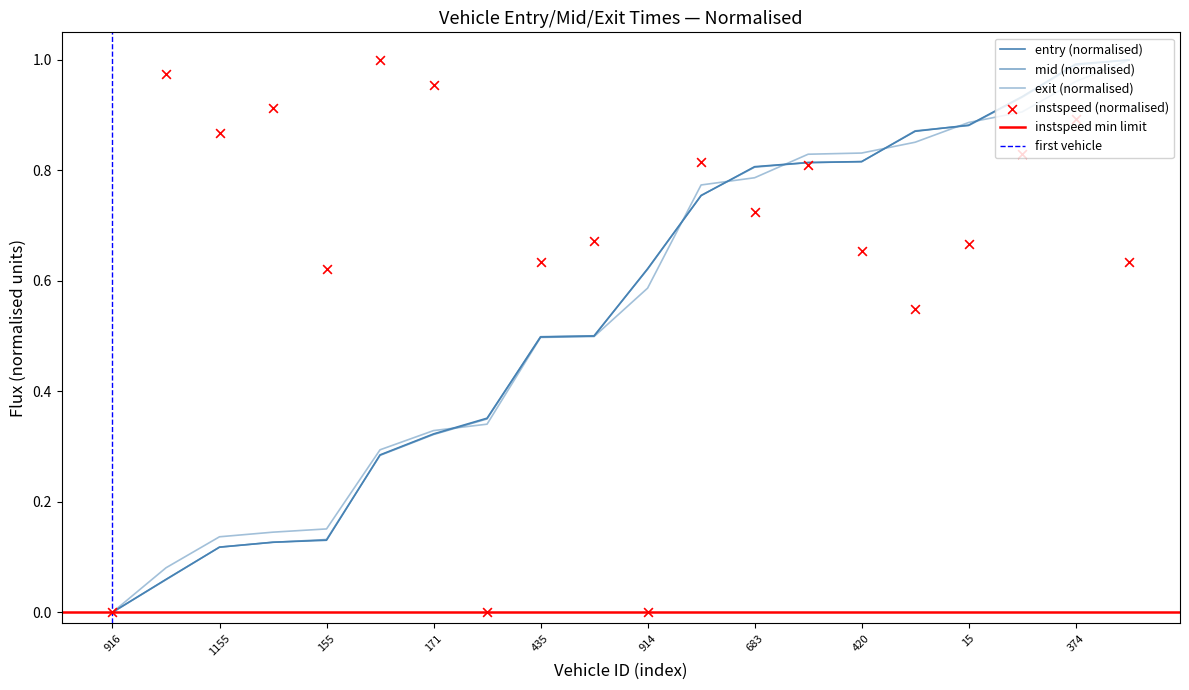

Which series has the widest spread of Y values?

entry